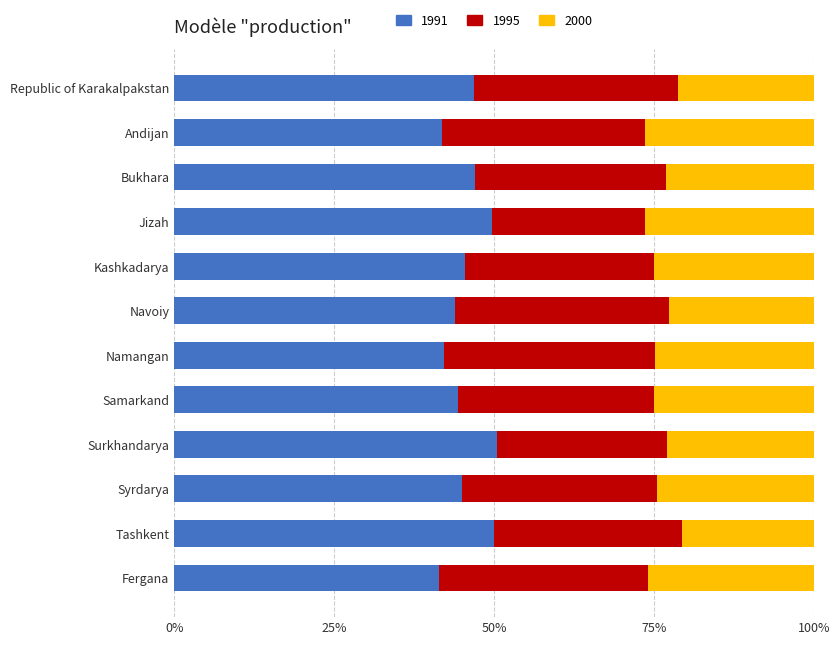

What is the highest value of the 1991 series?

50.5